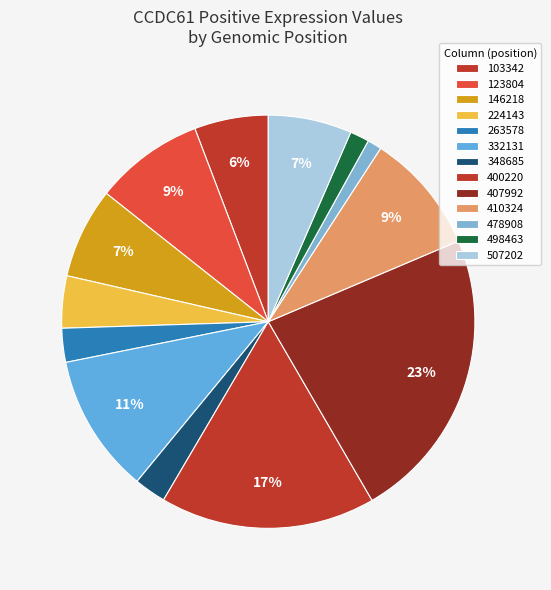

Is it true that 498463 is 2% of the pie?

True